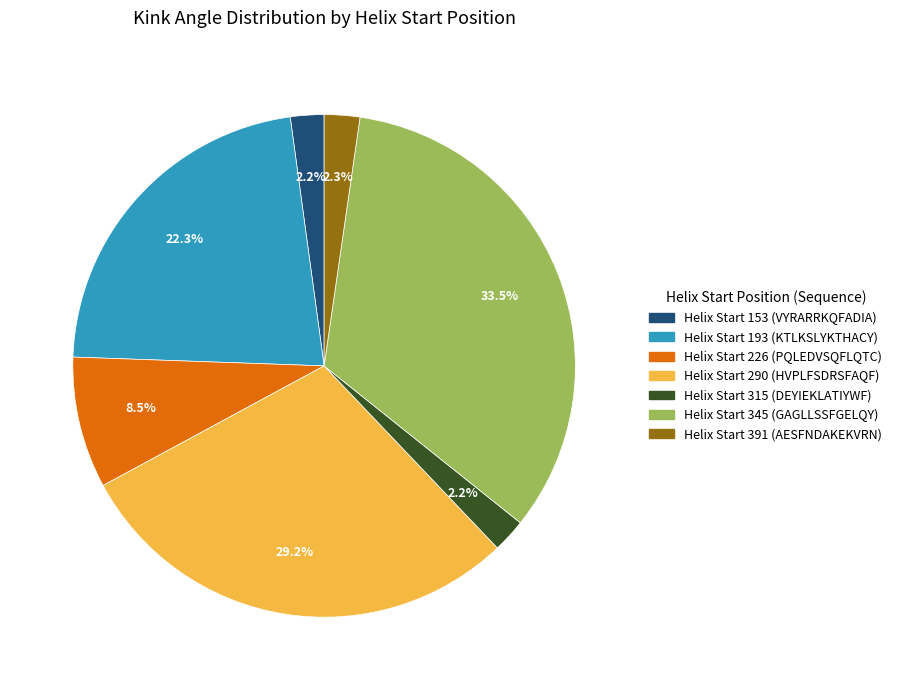

Is there any slice that represents more than half of the pie?

No